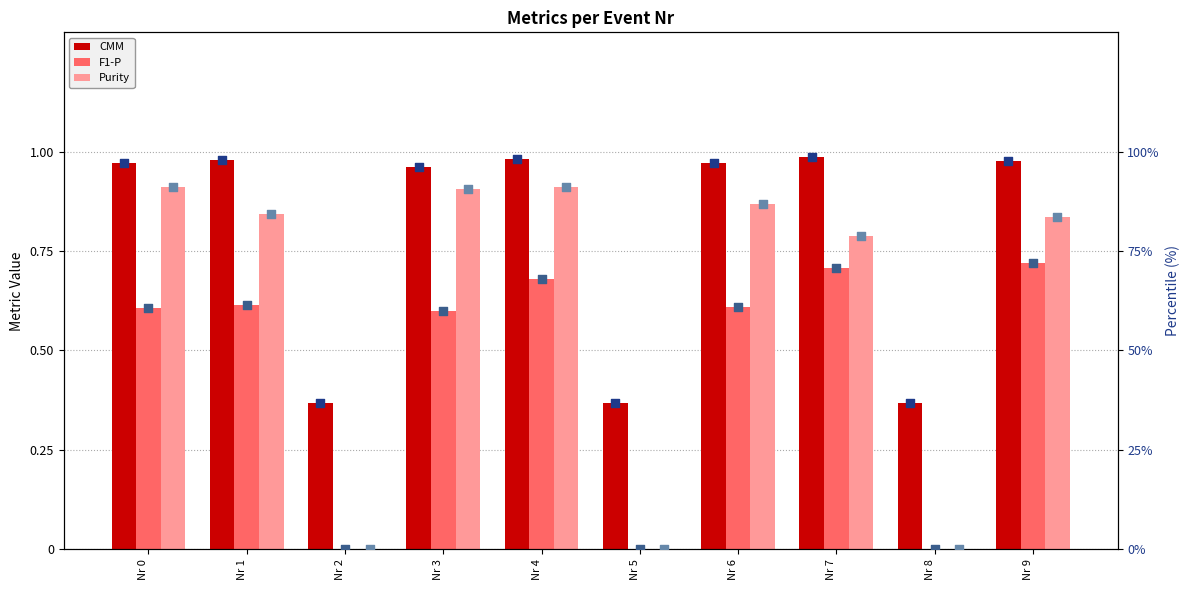

Which series has the largest total across all categories?

CMM %